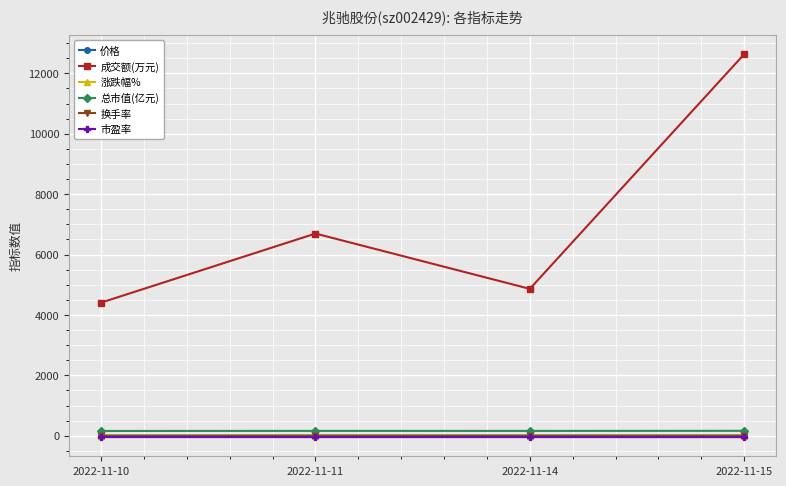

Count the number of data series in this chart.

6